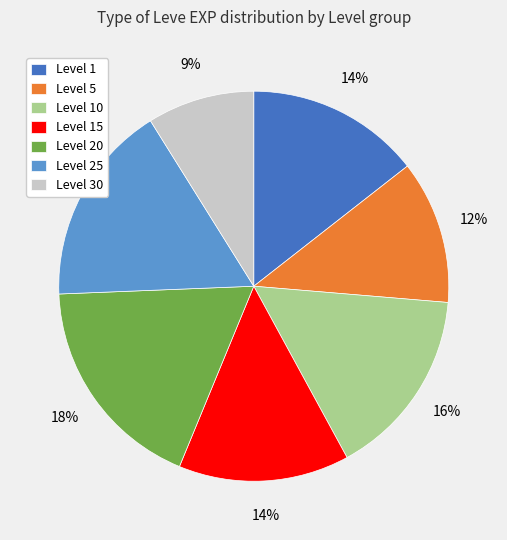

To the nearest percent, what percentage of the pie is Level 10?

16%